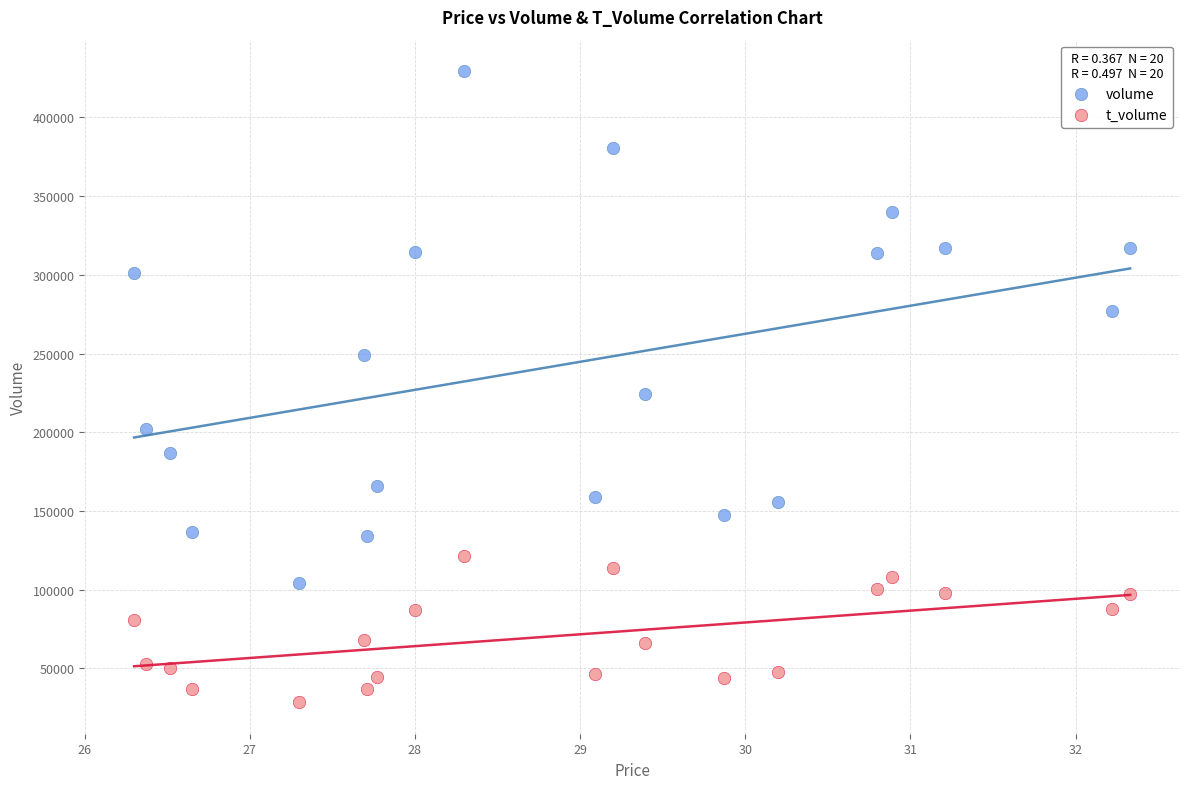

Which series contains the highest Y value?

volume